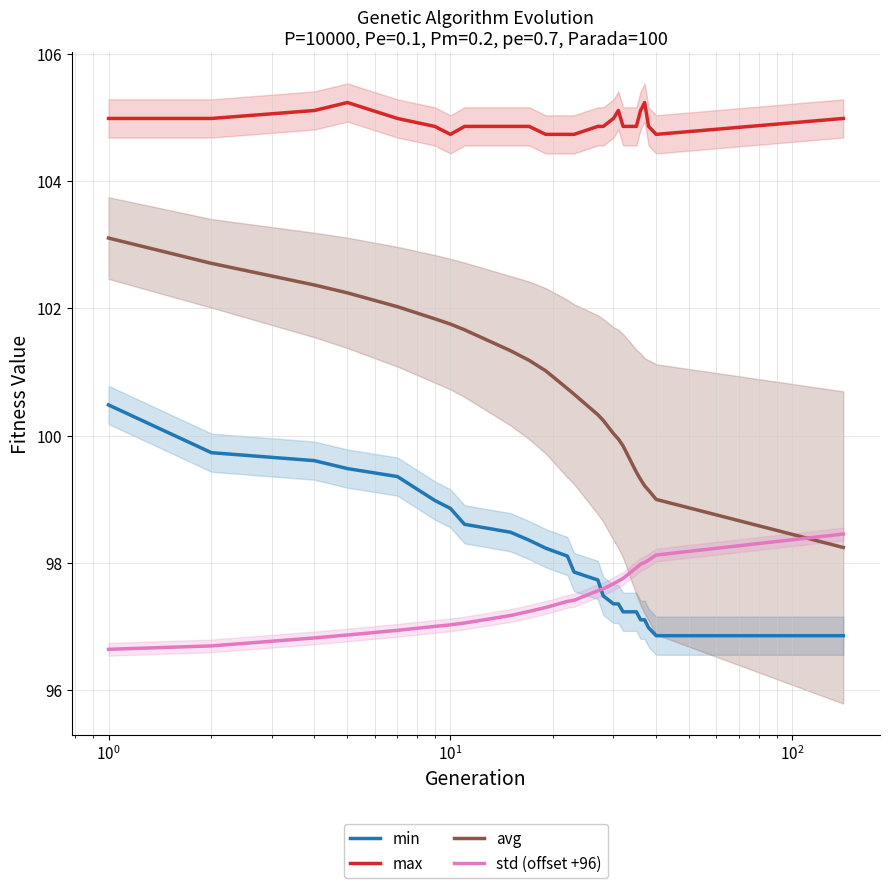

Which series has the largest total across all categories?

max